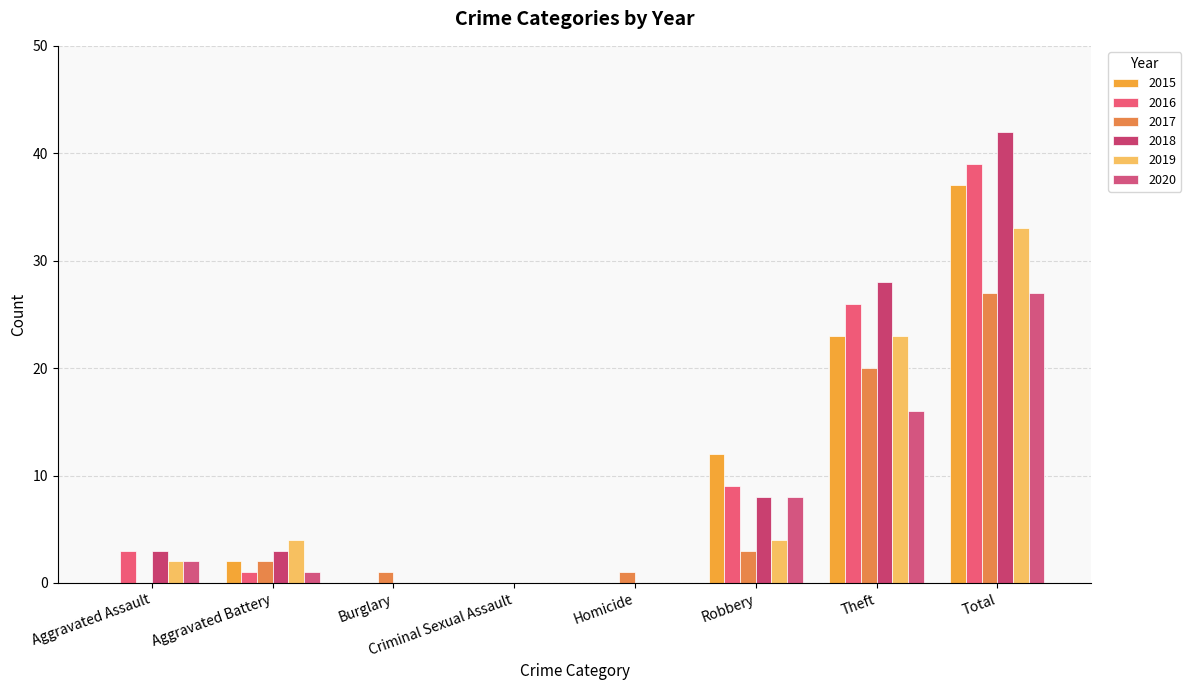

At which label is 2020 closest to 13?

Theft